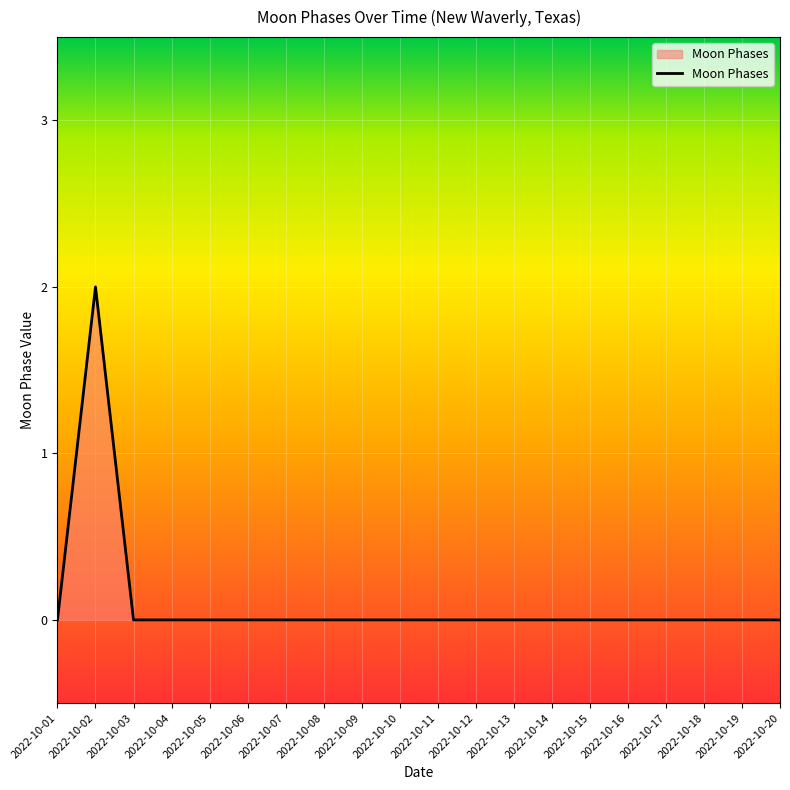

What is the difference between the maximum and minimum values?

2